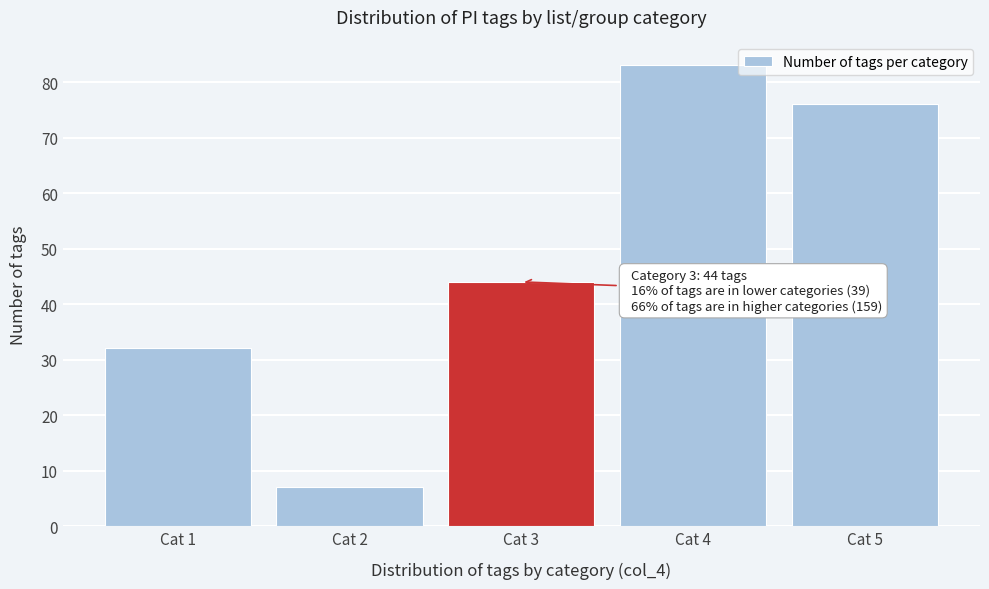

Reading left to right, what are all the values shown in this chart?

Cat 1=32	Cat 2=7	Cat 3=44	Cat 4=83	Cat 5=76